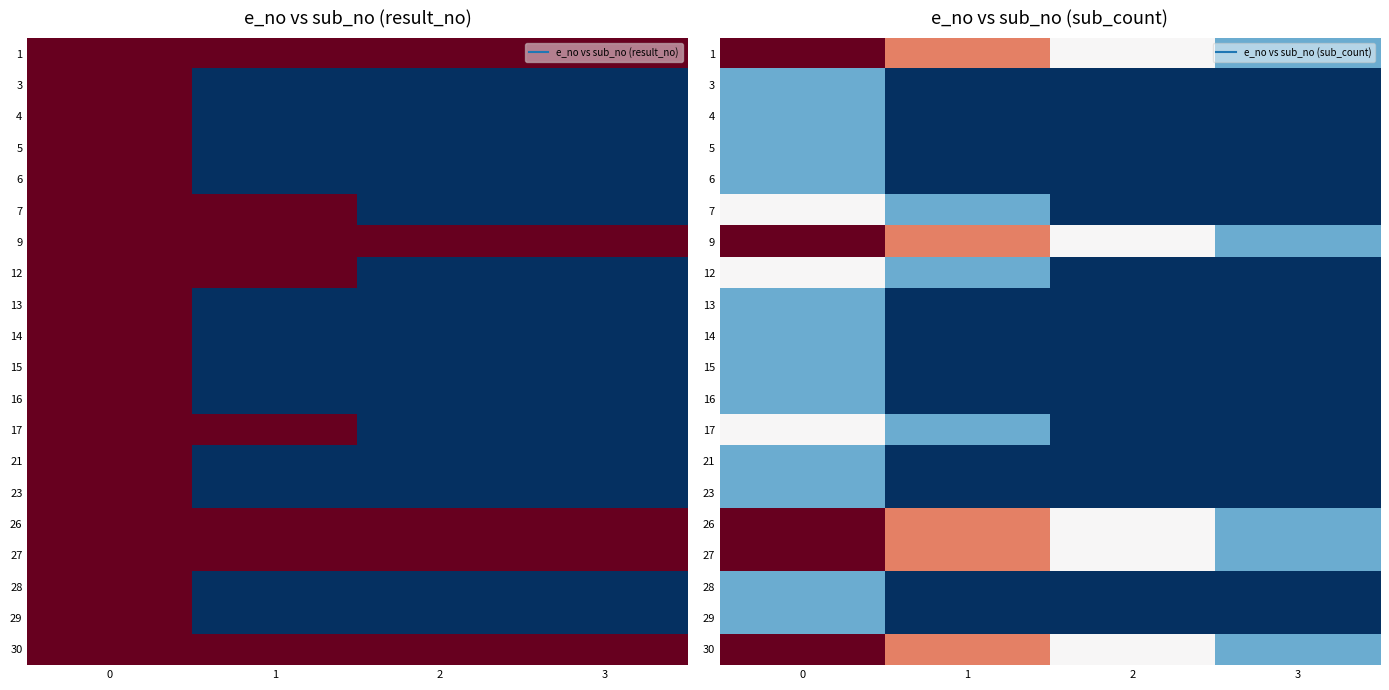

Which category has the lowest value in the 28 series?

1